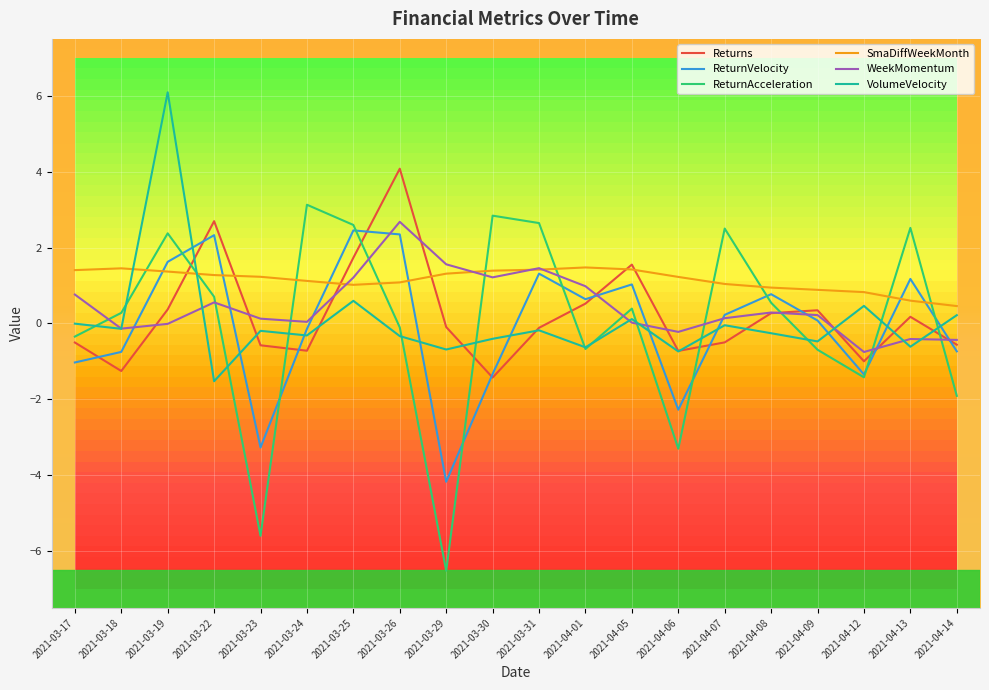

True or false: WeekMomentum has more than 2 points higher than both neighbors.

True